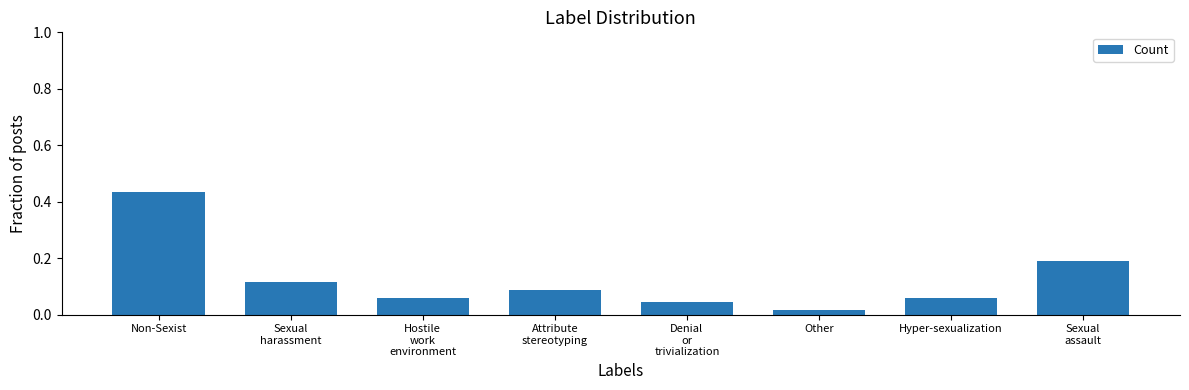

What is the label of the 2nd bar from the right?

Hyper-sexualization